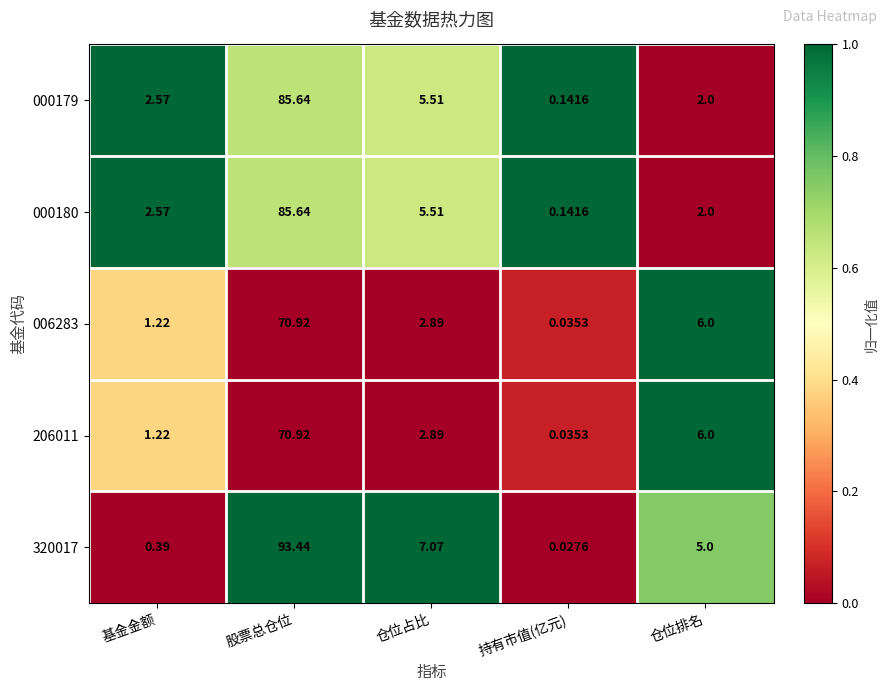

Which series has the largest range (max minus min)?

320017